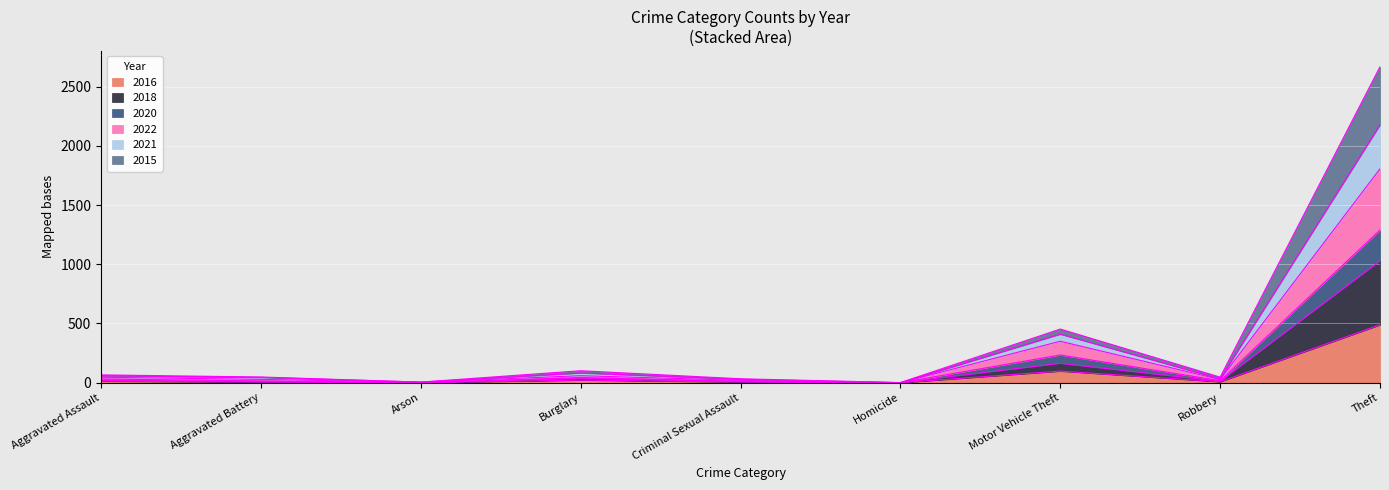

How many positive values does the 2016 series have?

7